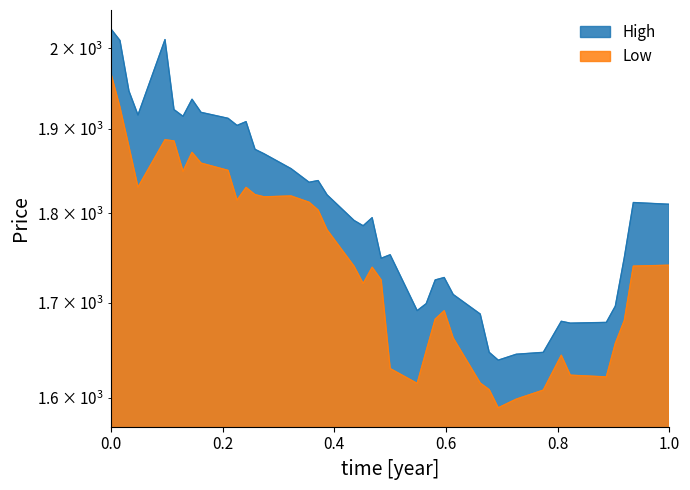

List the series in order of their peak value, highest first.

High, Low